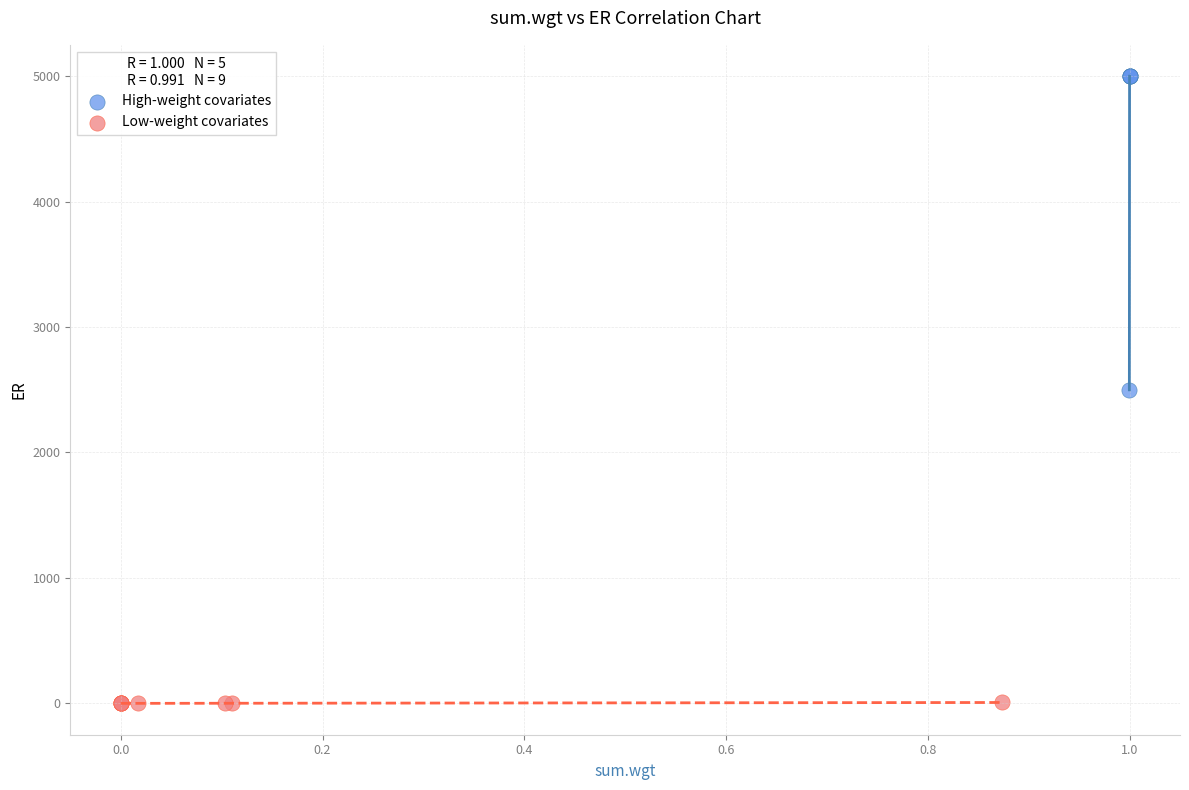

Which series reaches the minimum Y coordinate?

Low-weight covariates